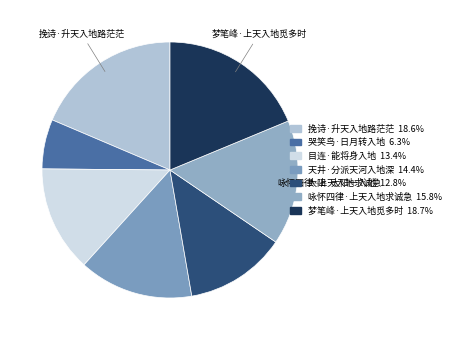

The 太阳·太阳一入地 slice represents 13% of the pie. True or false?

True